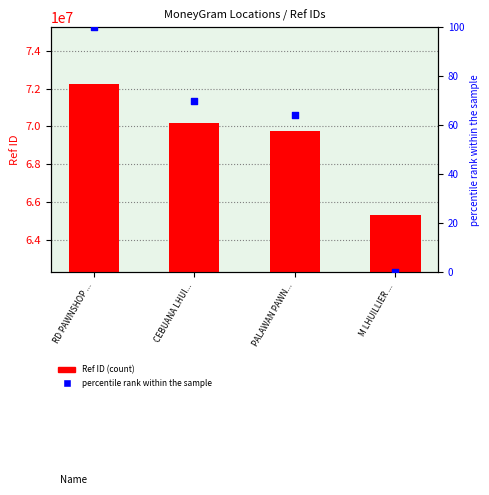

Which series reaches the minimum Y coordinate?

percentile rank within the sample